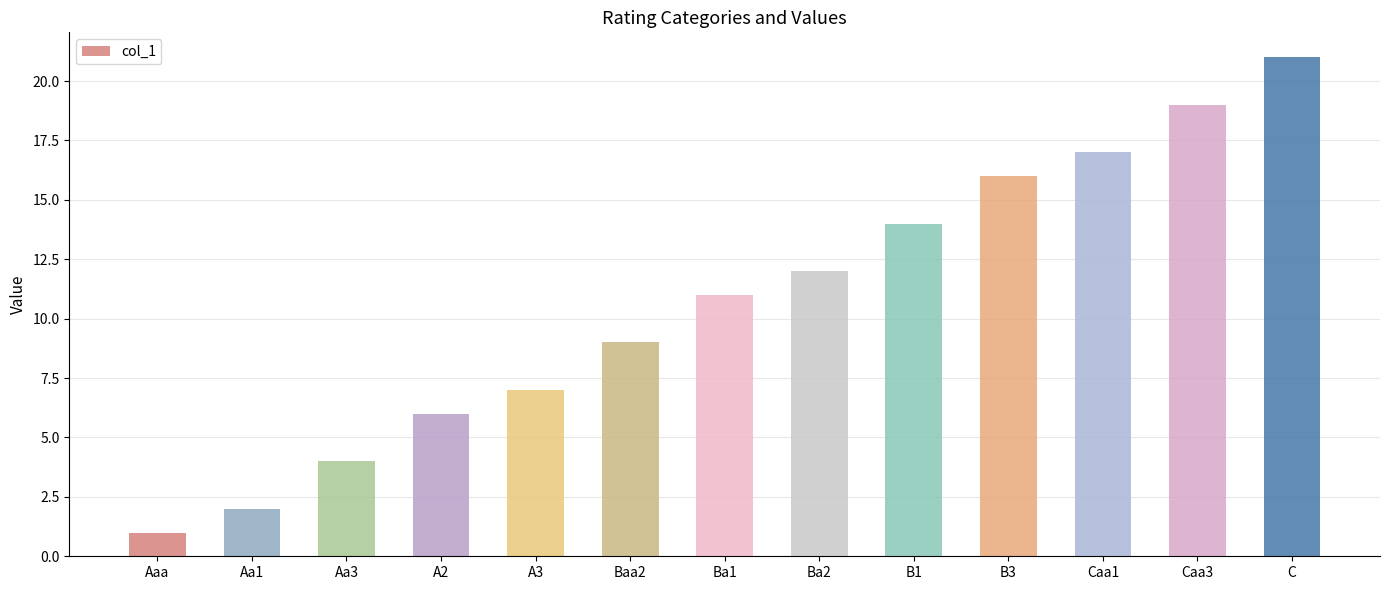

What is the sum of all values?

139